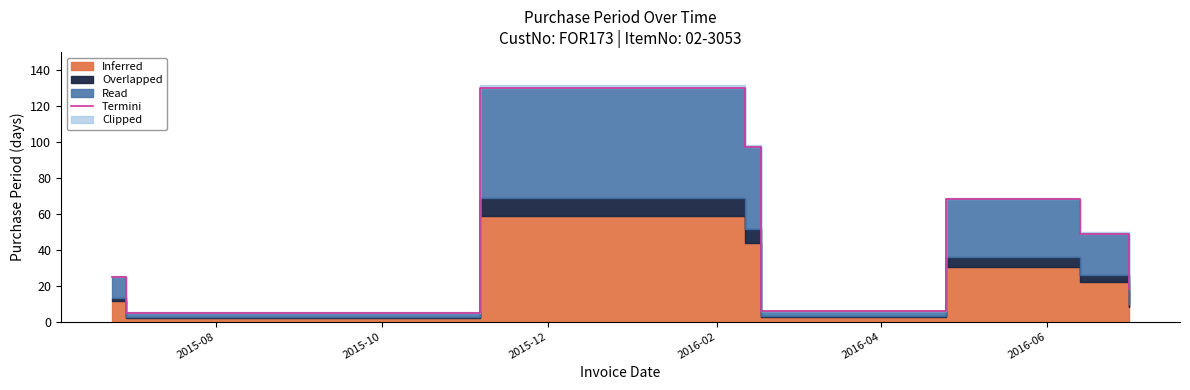

What is the average value?

50